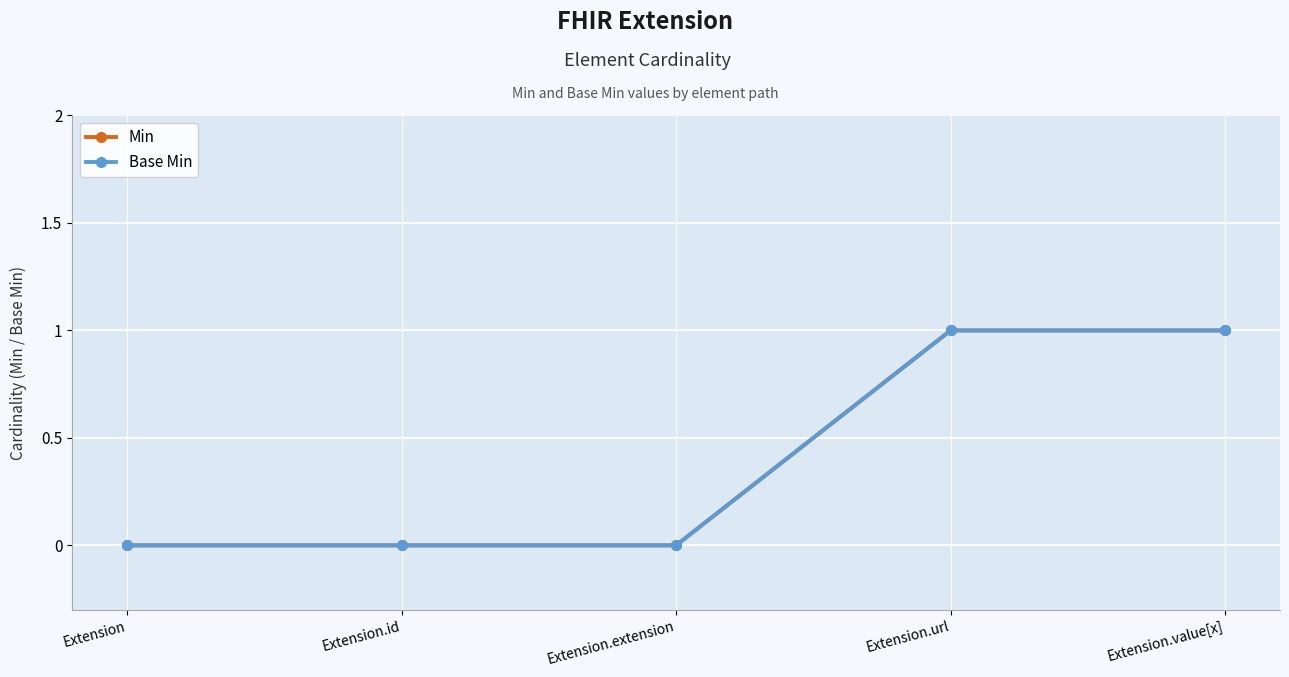

Is this an area chart (filled region under the line)?

No